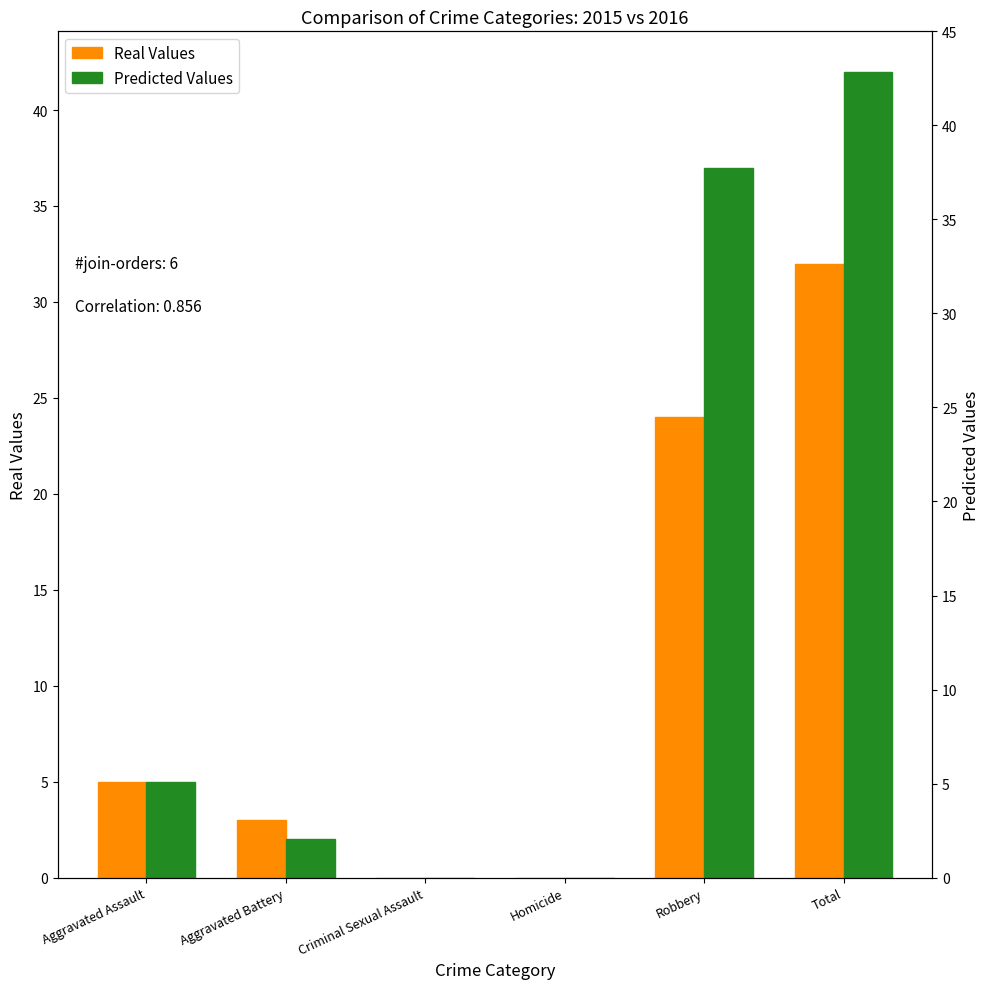

The Real Values series shows 0 at Homicide. True or false?

True